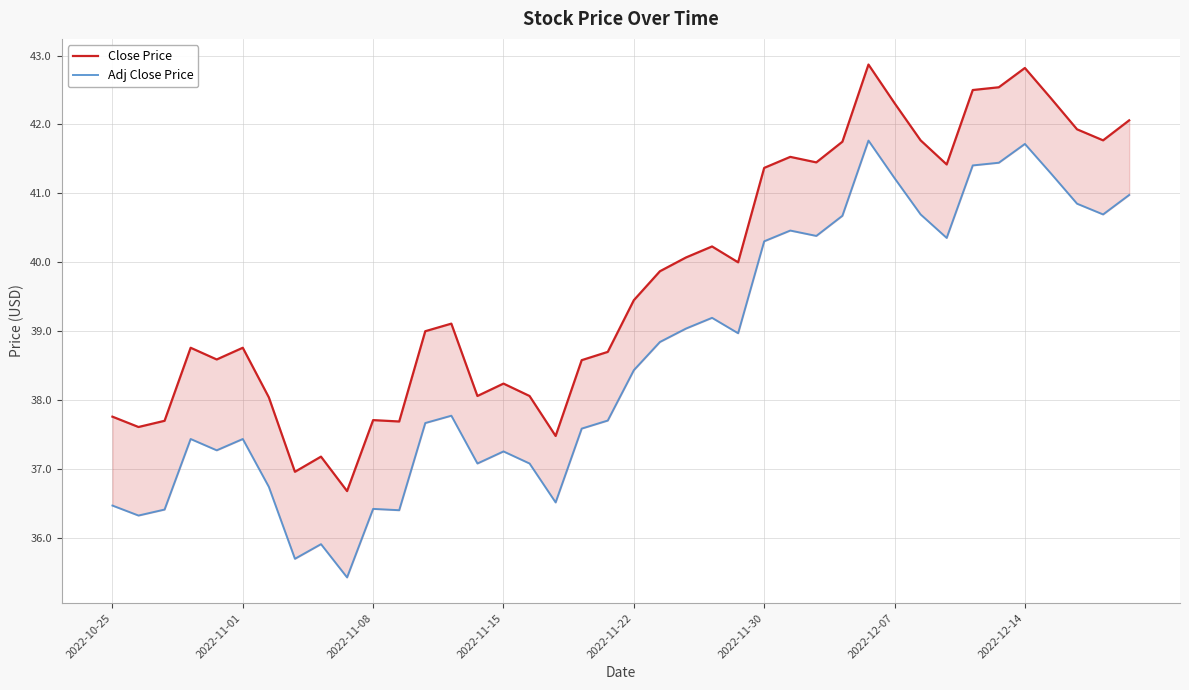

Reading right to left, extract all data points from this chart.

Close Price: 42.1	41.8	41.9	42.4	42.8	42.5	42.5	41.4	41.8	42.3	42.9	41.8	41.5	41.5	41.4	40.0	40.2	40.1	39.9	39.5	38.7	38.6	37.5	38.1	38.2	38.1	39.1	39.0	37.7	37.7	36.7	37.2	37.0	38.0	38.8	38.6	38.8	37.7	37.6	37.8
Adj Close Price: 41.0	40.7	40.9	41.3	41.7	41.4	41.4	40.4	40.7	41.2	41.8	40.7	40.4	40.5	40.3	39.0	39.2	39.0	38.8	38.4	37.7	37.6	36.5	37.1	37.3	37.1	37.8	37.7	36.4	36.4	35.4	35.9	35.7	36.7	37.4	37.3	37.4	36.4	36.3	36.5